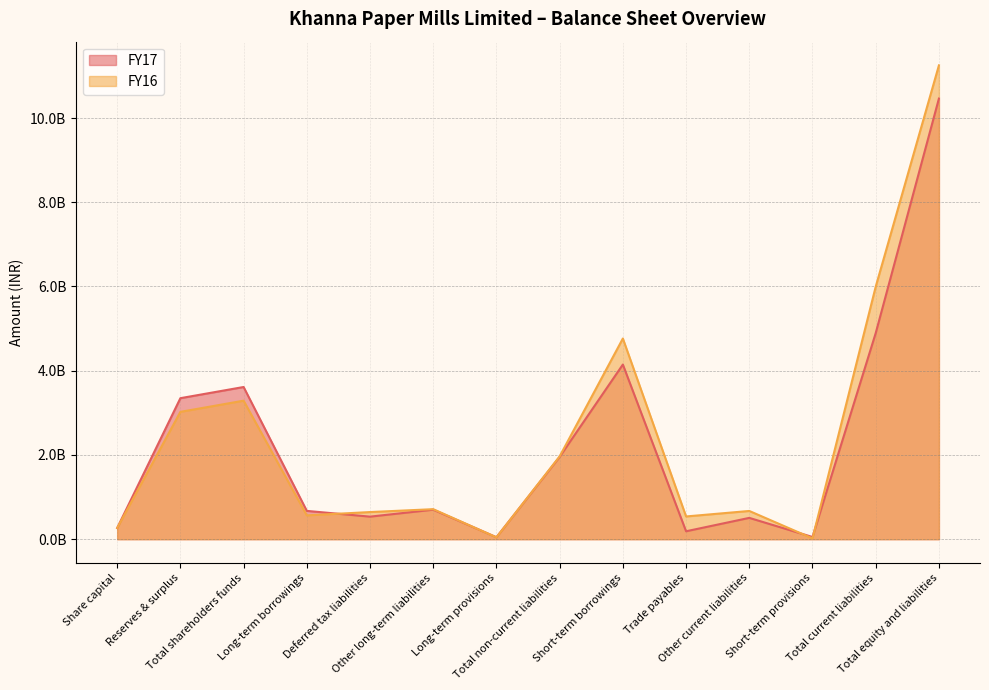

At which category does the chart reach its minimum across all series?

Short-term provisions